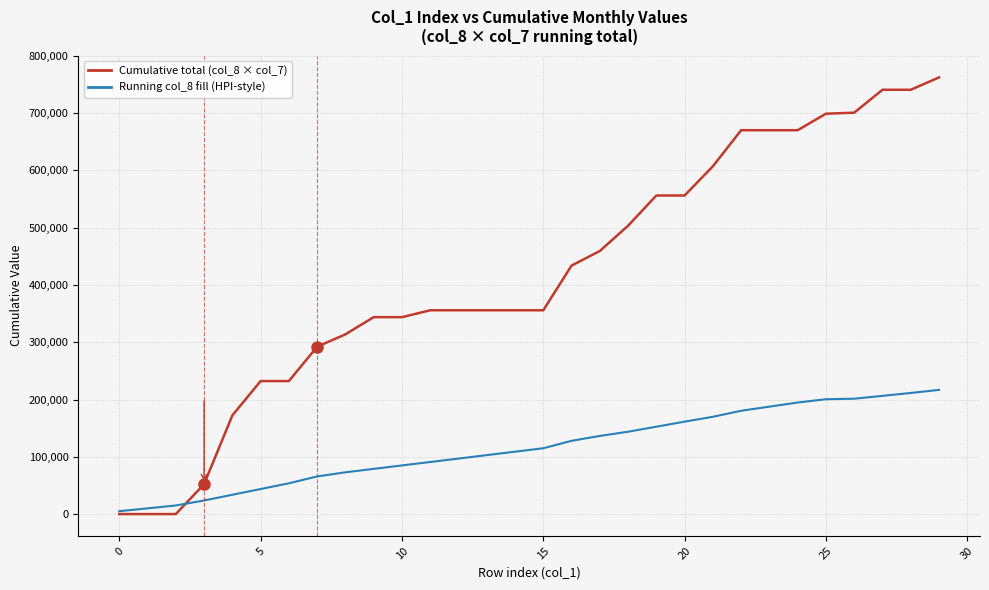

List the series in order of their overall mean, highest first.

Cumulative total (col_8 × col_7), Running col_8 fill (HPI-style)